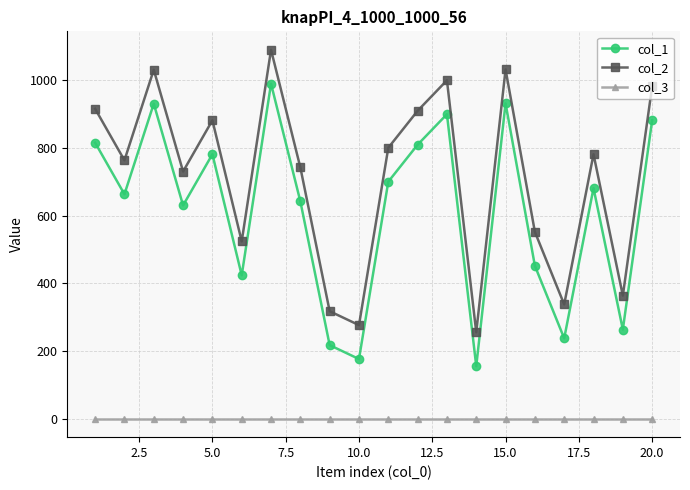

What is the maximum value shown in the chart?

1089